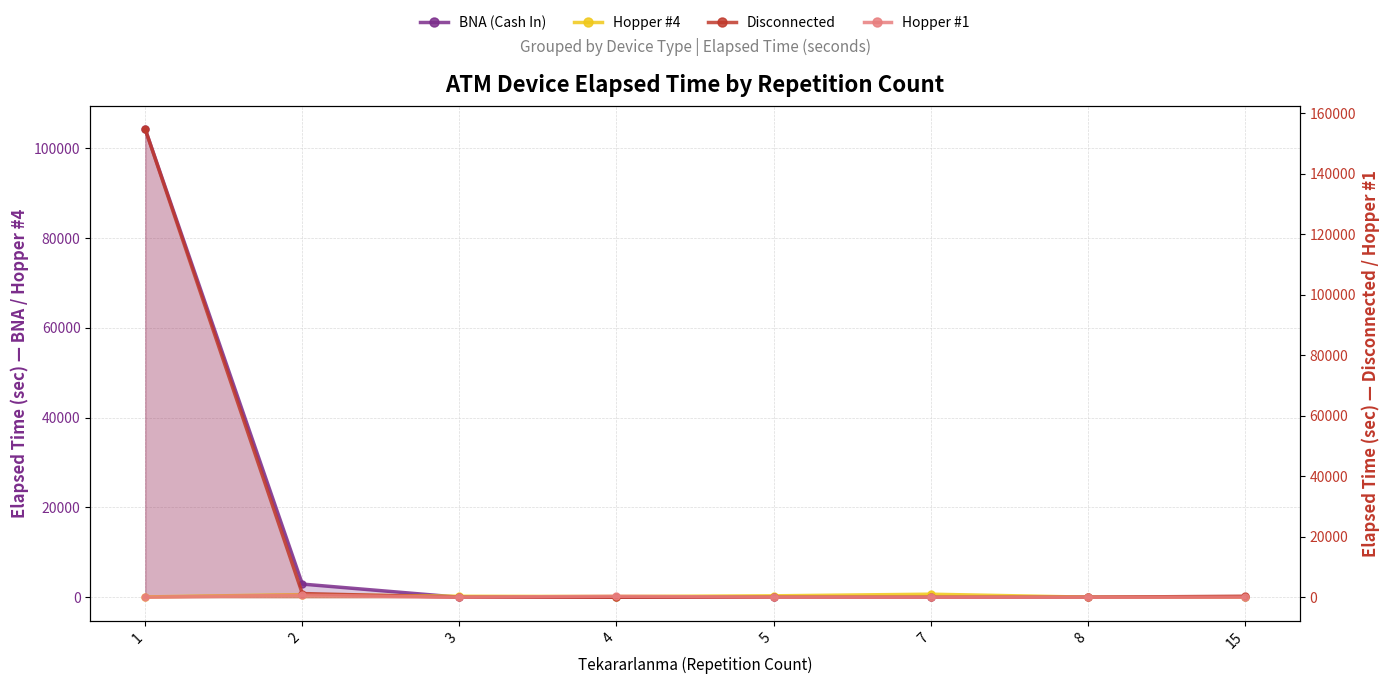

Which category has the lowest value in the Hopper #4 series?

15